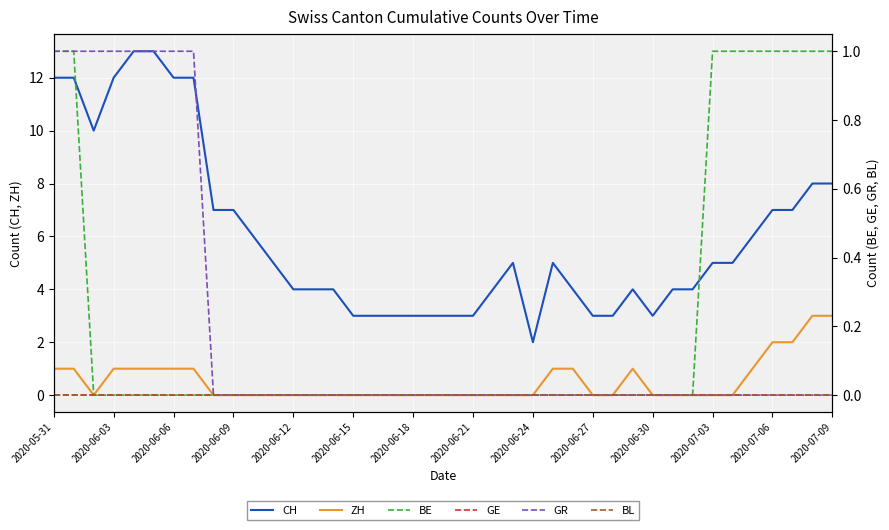

Which series has the widest spread of values?

CH